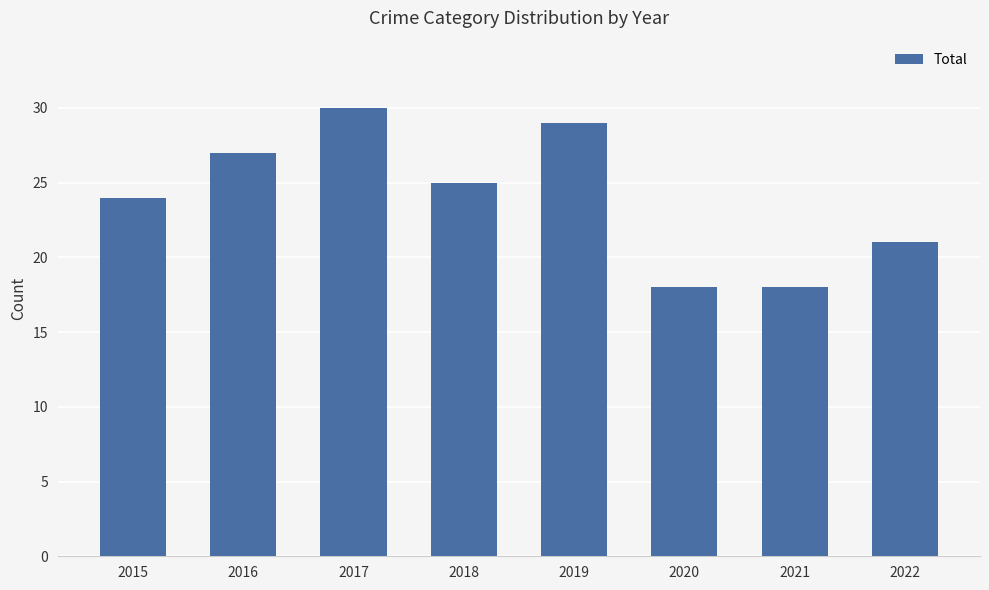

Are the bars grouped side by side (vs. stacked)?

No